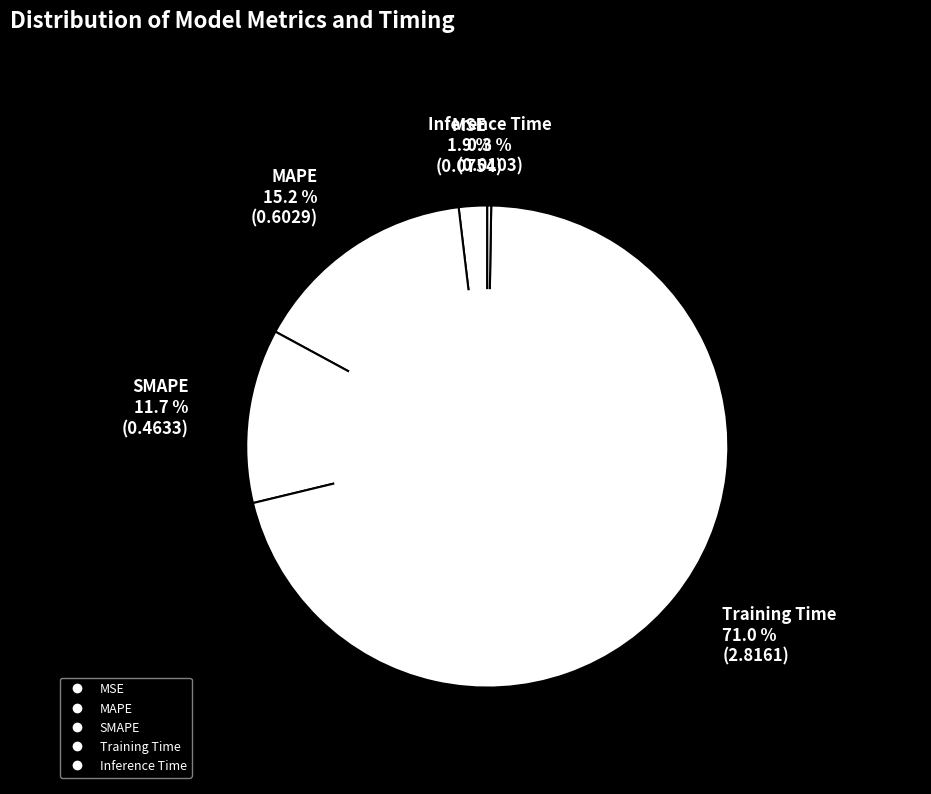

What portion of the pie excludes Training Time?

29.0%